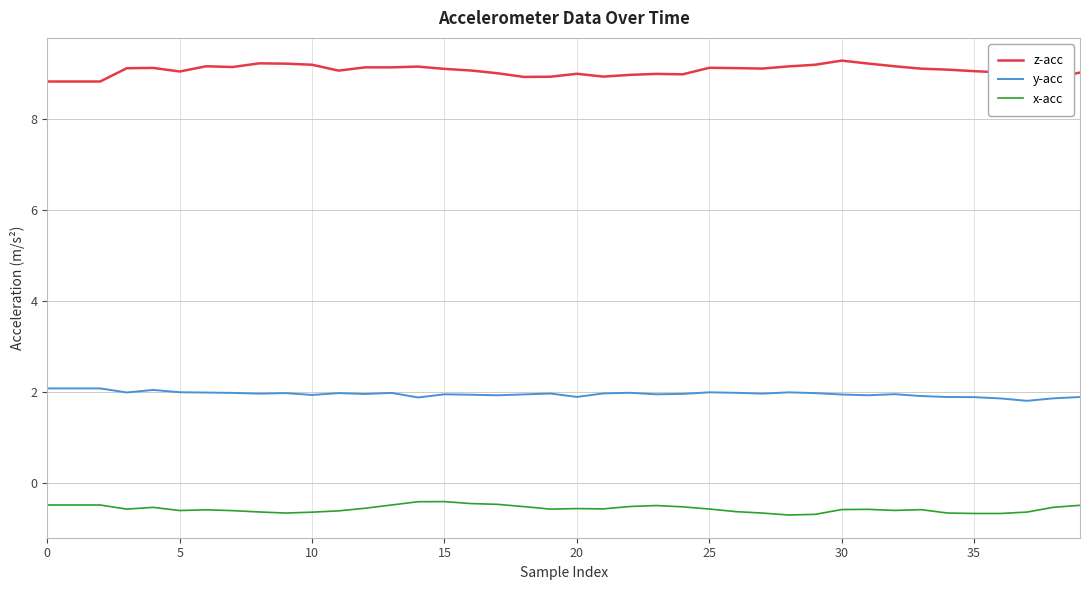

What is the maximum value for x-acc?

-0.4